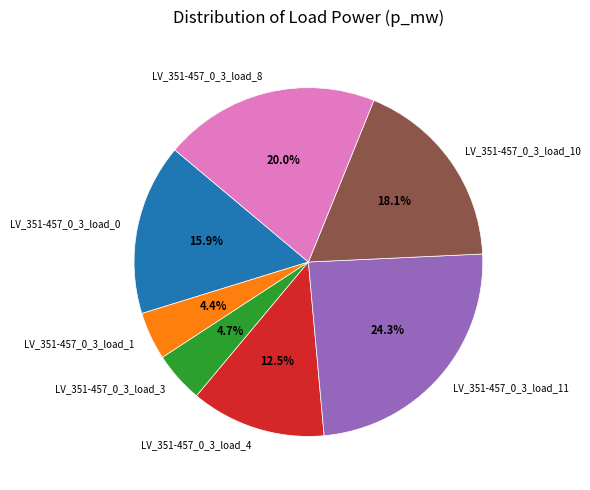

To the nearest percent, what is the difference between the LV_351-457_0_3_load_11 and LV_351-457_0_3_load_0 slice percentages?

8%